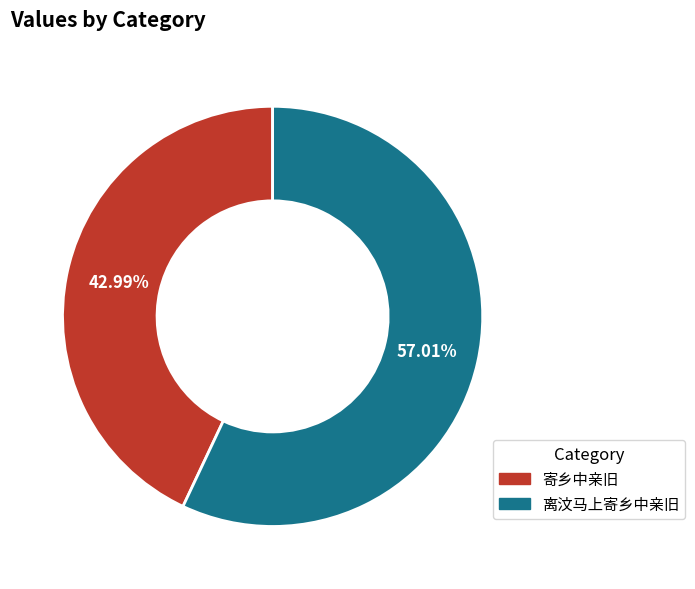

Rank the categories by value from highest to lowest.

离汶马上寄乡中亲旧, 寄乡中亲旧